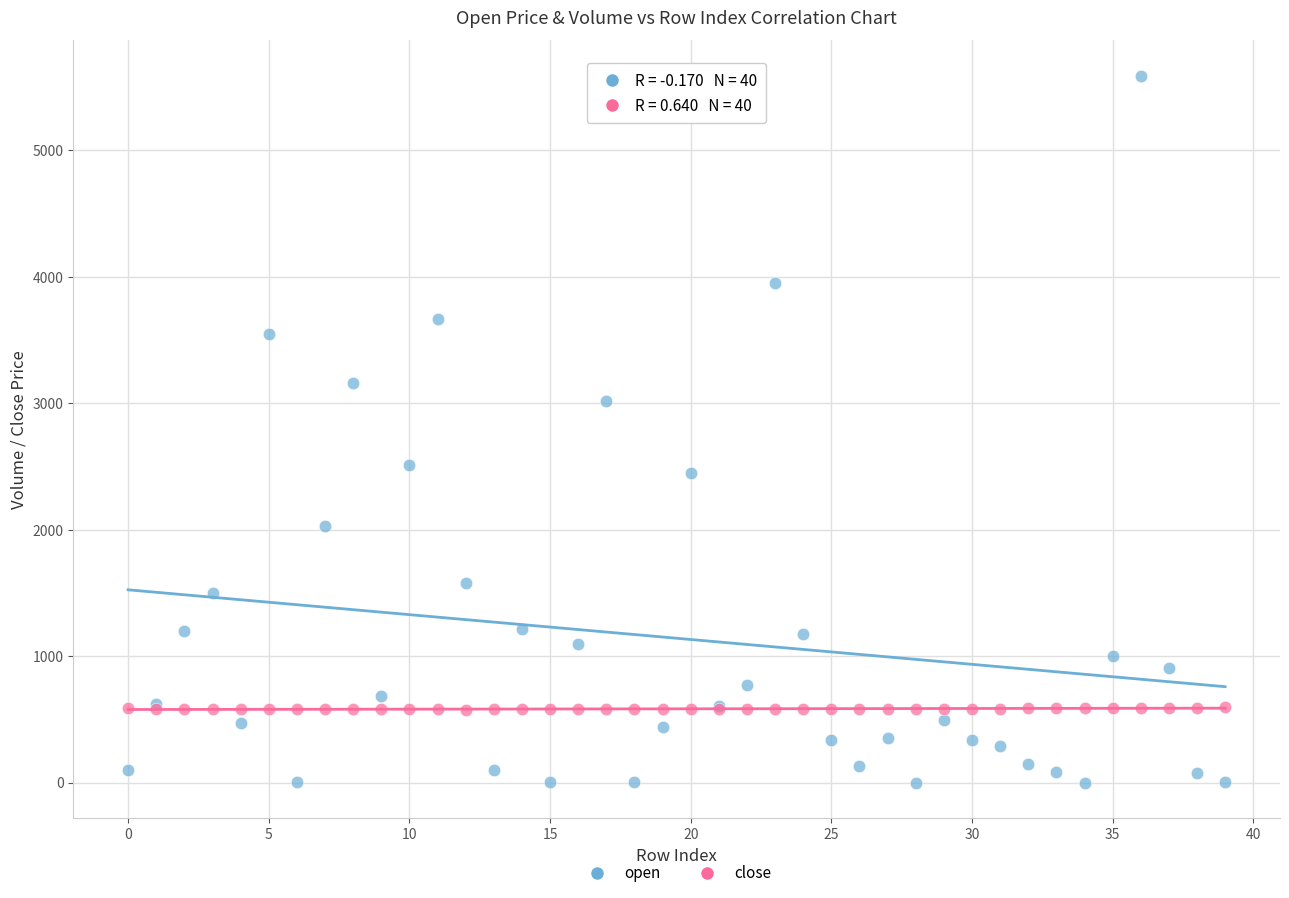

Which series contains the lowest Y value?

open